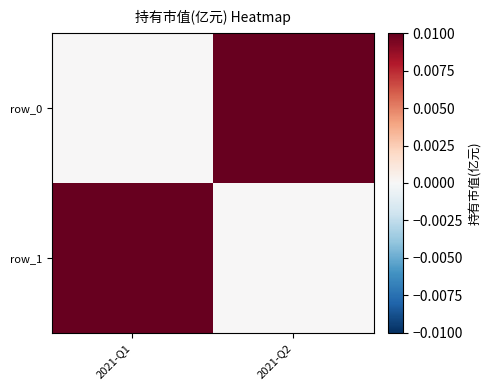

Which series has the largest total across all categories?

row_0